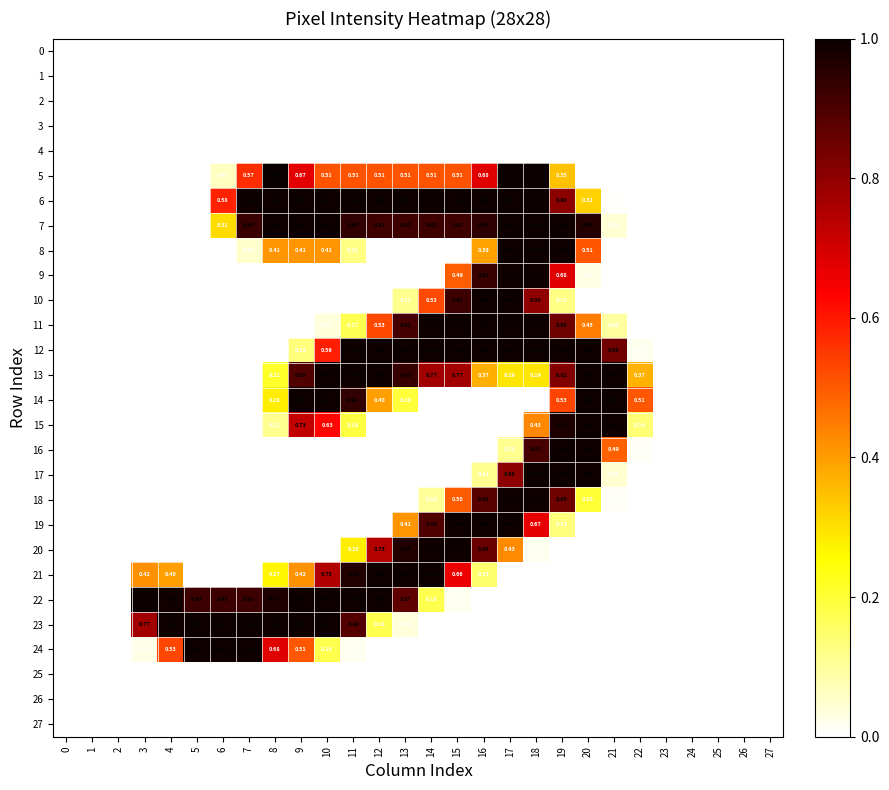

The 20 series shows 0.4 at 10. True or false?

False